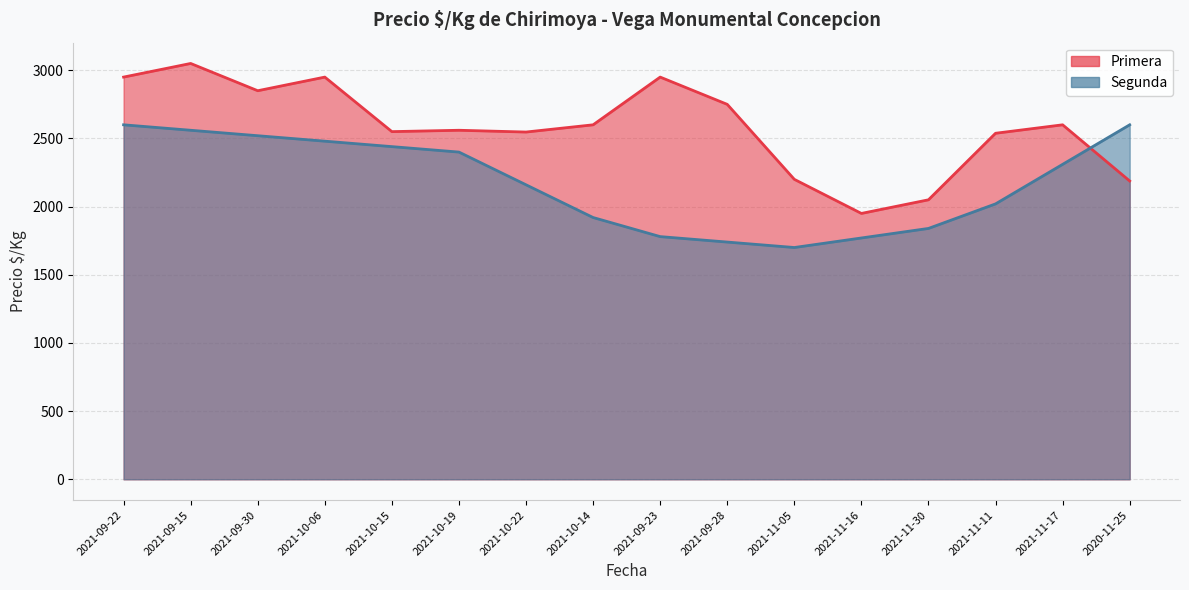

How many lines are shown in the chart?

1